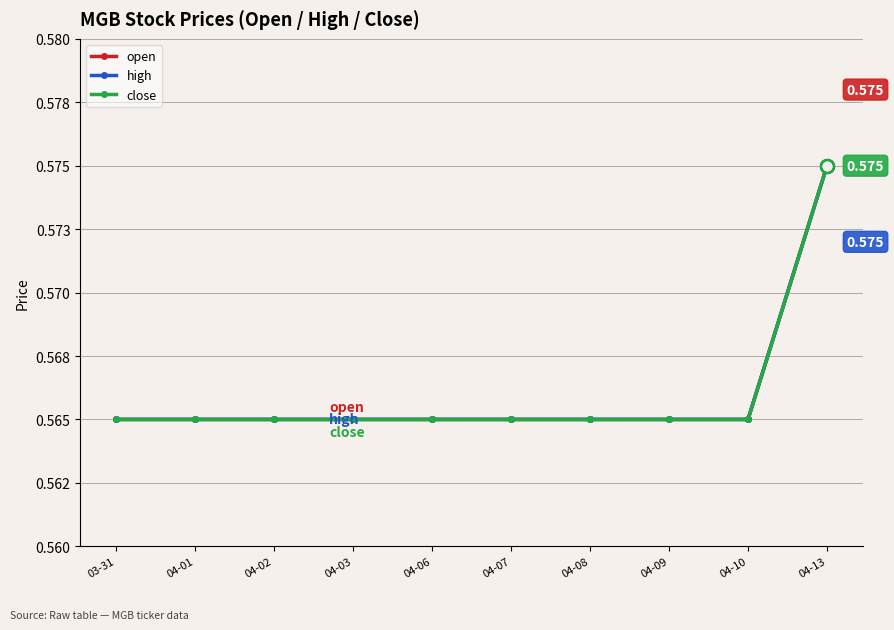

Is the value of close at 03-31 greater than the value of open at 04-07?

No